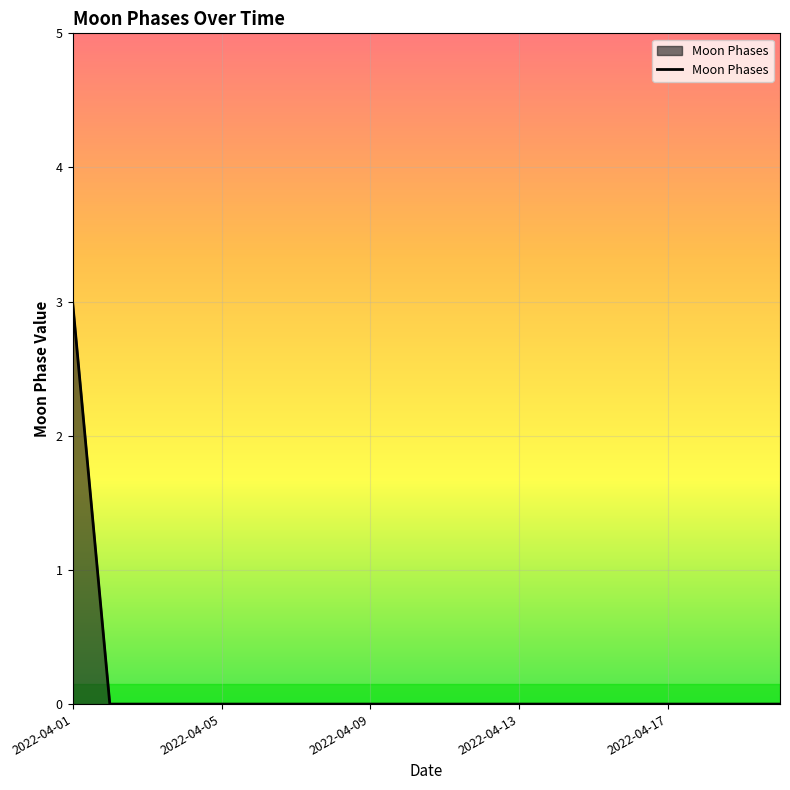

What is the greatest value displayed?

3